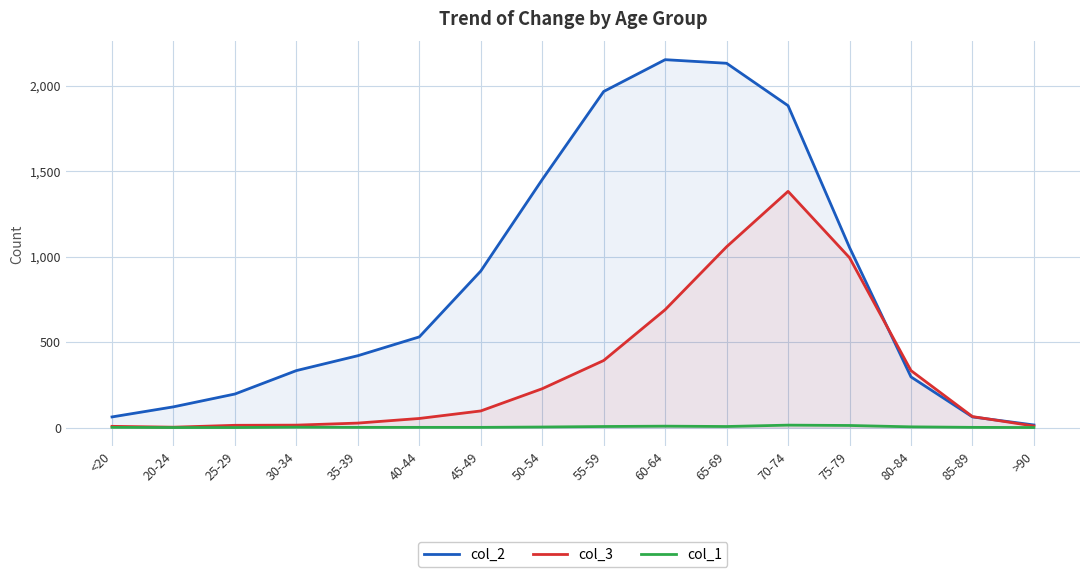

Is it true that col_2 equals 296 at 80-84?

True